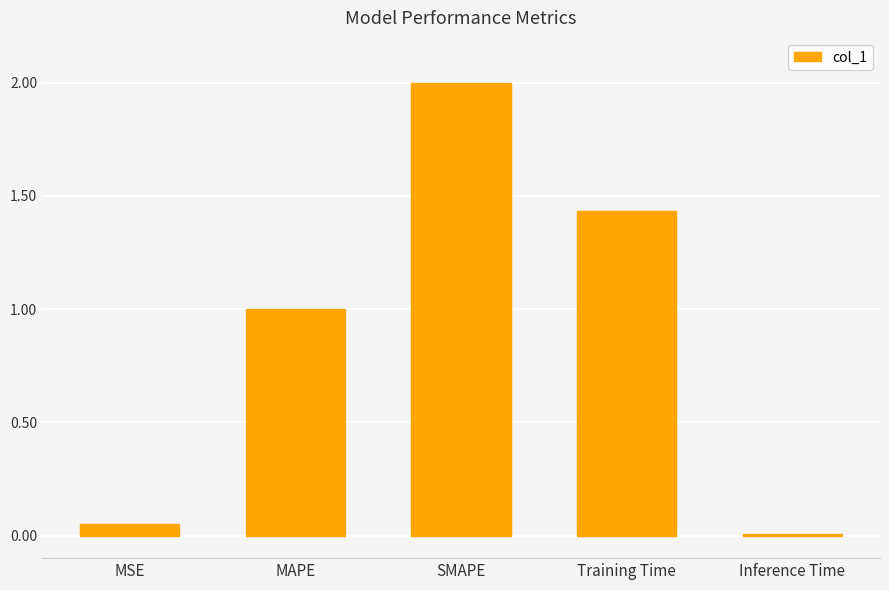

Which has a higher value, SMAPE or MAPE?

SMAPE